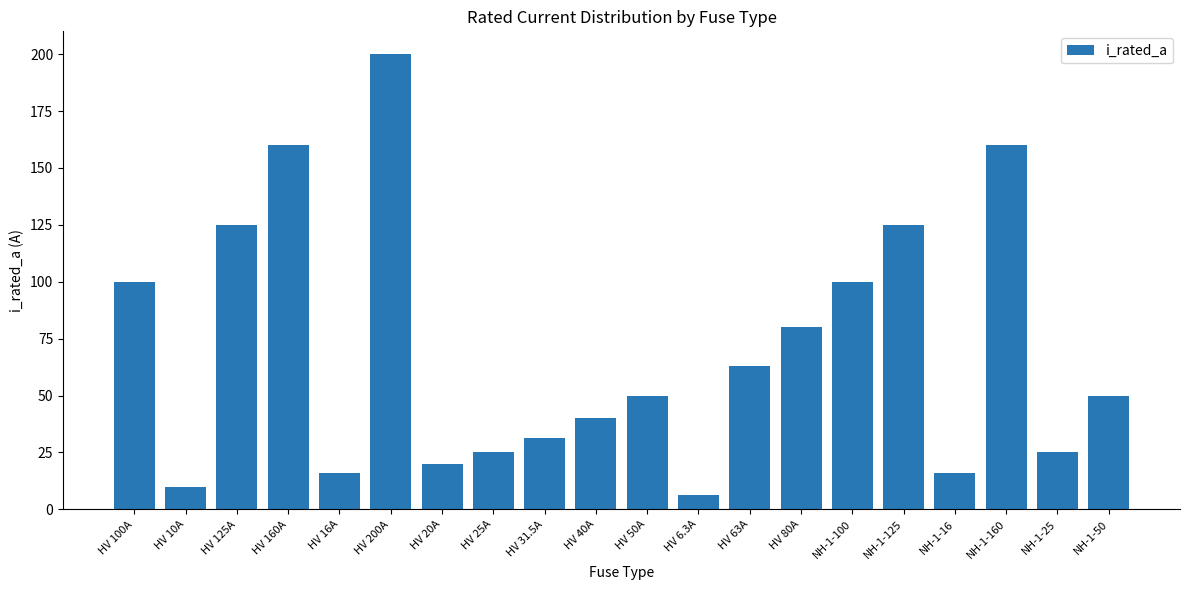

Does the chart contain any negative values?

No